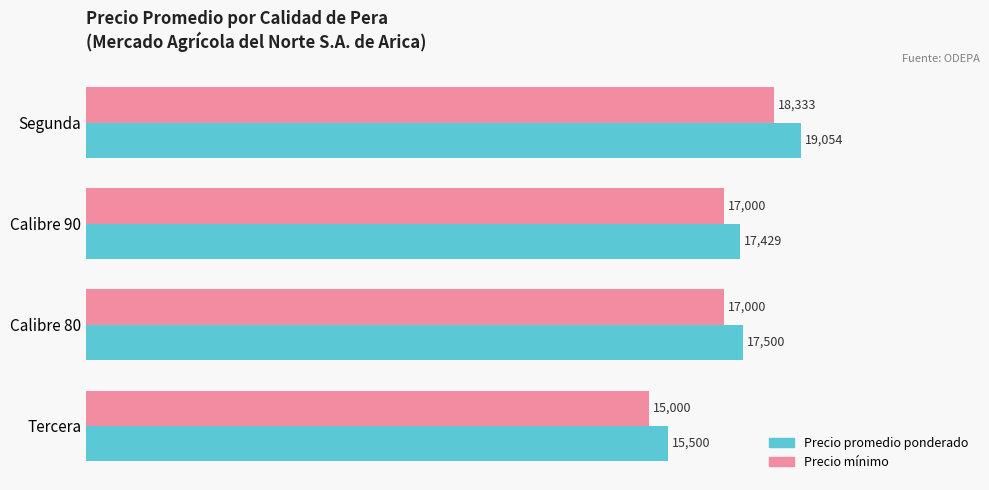

Which series has the widest spread of values?

Precio promedio ponderado